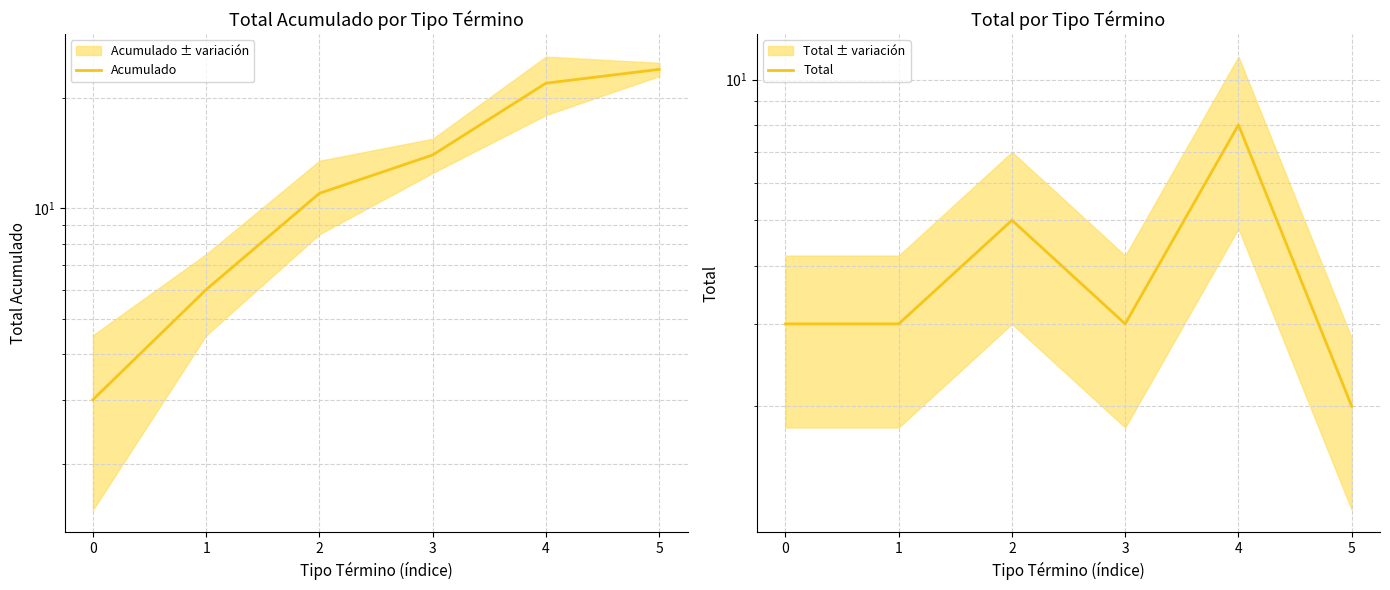

What is the difference between the Acumulado values at 0 and 3?

11